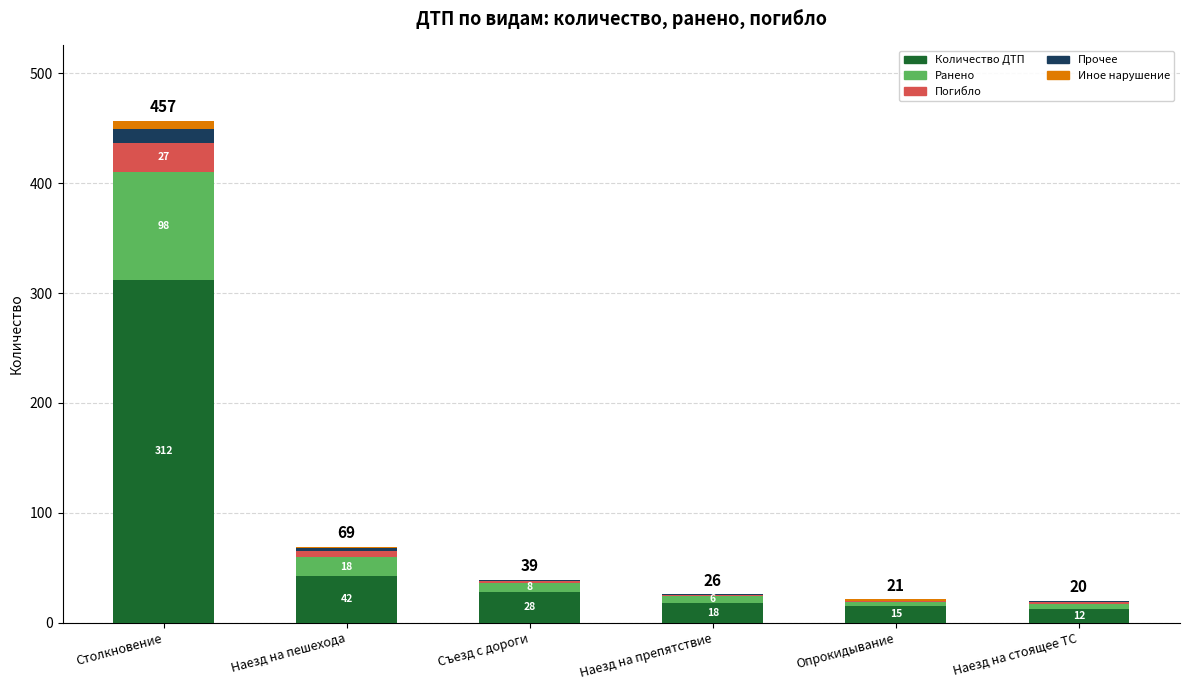

At which category is the sum across all series the highest?

Столкновение